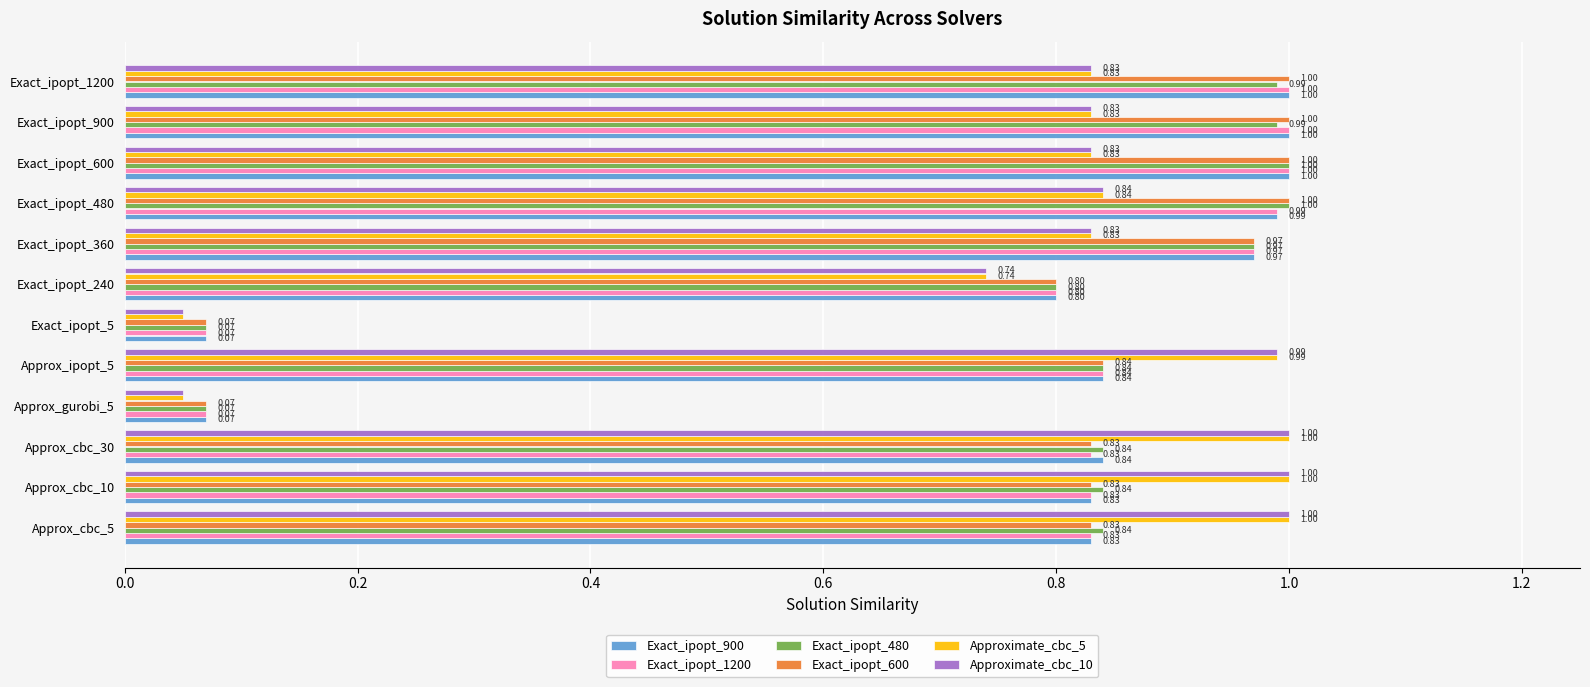

What is the average value of the Exact_ipopt_480 series?

0.8